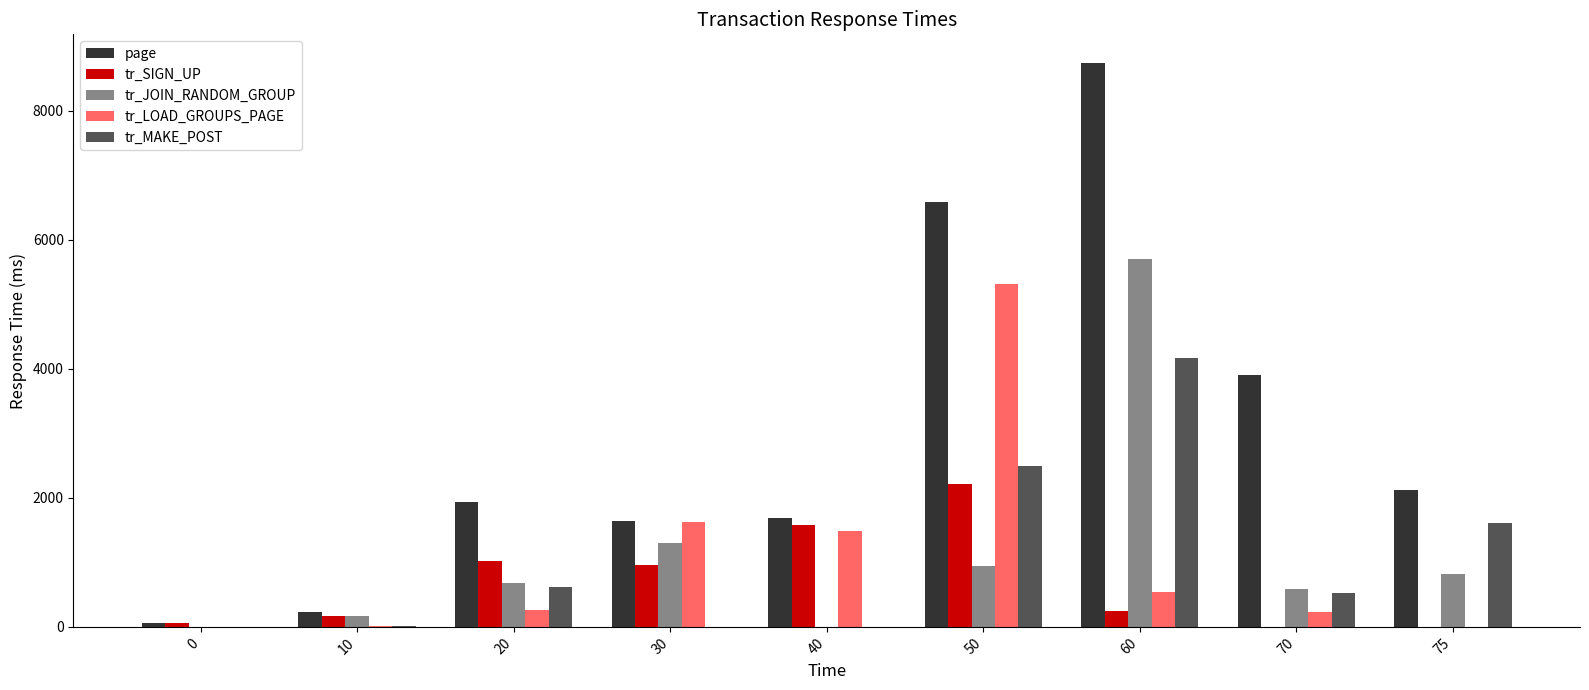

At which label does tr_SIGN_UP first exceed 244?

20